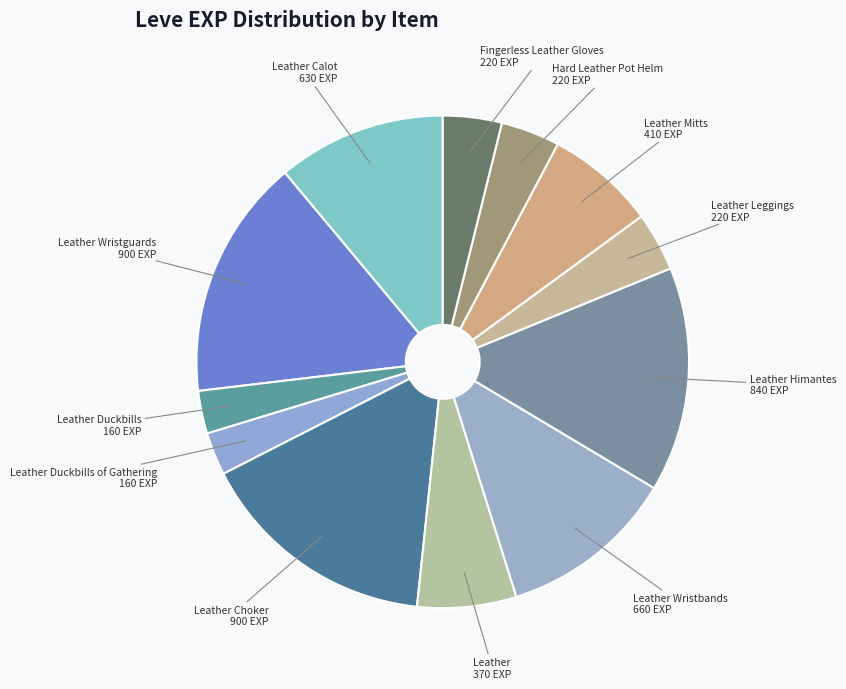

Count the number of slices in the pie.

12